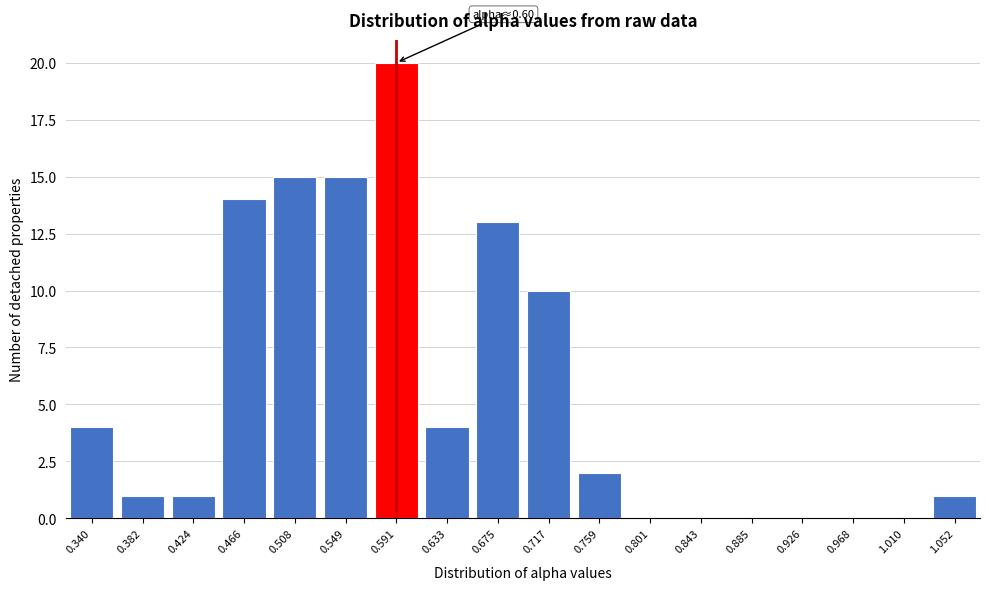

Reading left to right, list all the values displayed in this chart.

0.340=4	0.382=1	0.424=1	0.466=14	0.508=15	0.549=15	0.591=20	0.633=4	0.675=13	0.717=10	0.759=2	0.801=0	0.843=0	0.885=0	0.926=0	0.968=0	1.010=0	1.052=1